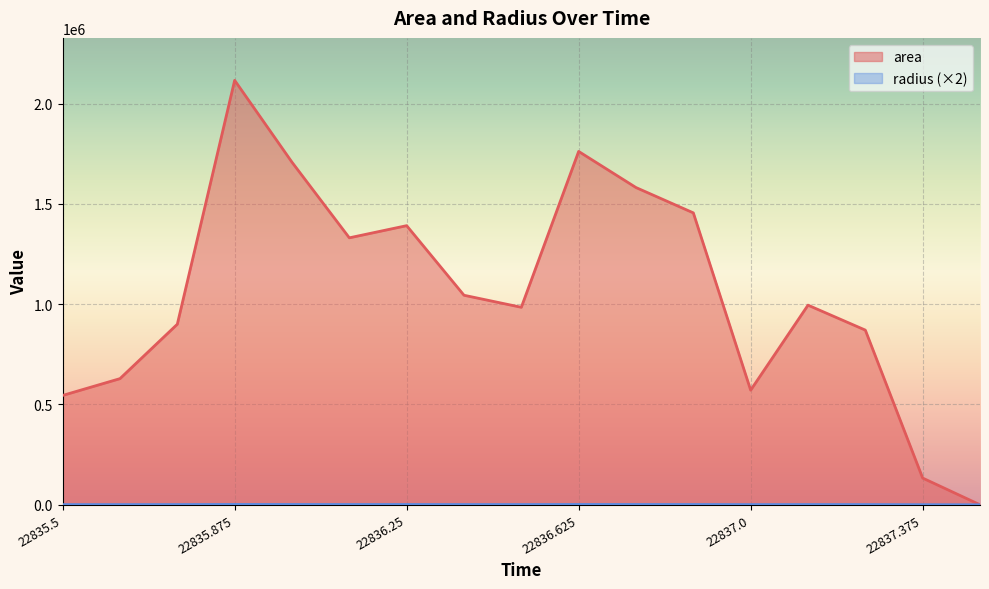

What is the difference between the maximum and second lowest values in the radius series?

1229.5